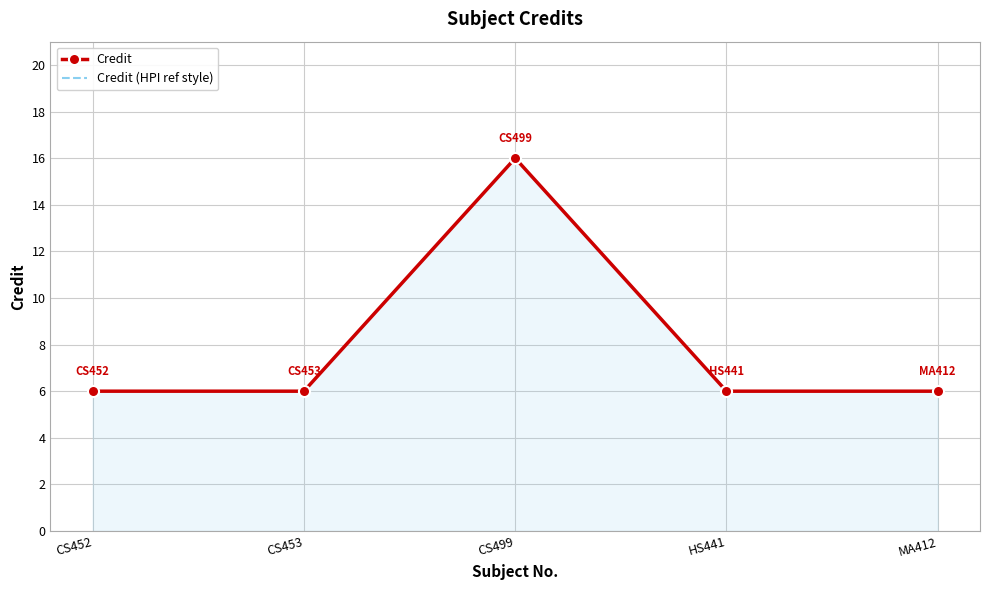

The Credit (HPI ref style) series shows 6 at CS452. True or false?

True